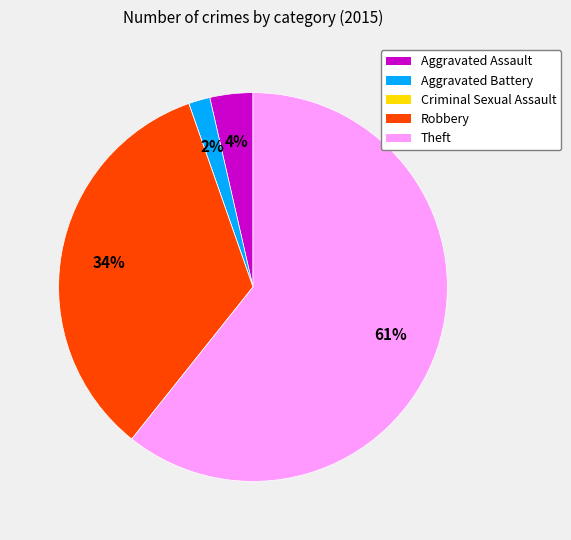

True or false: Robbery accounts for 40% of the total.

False